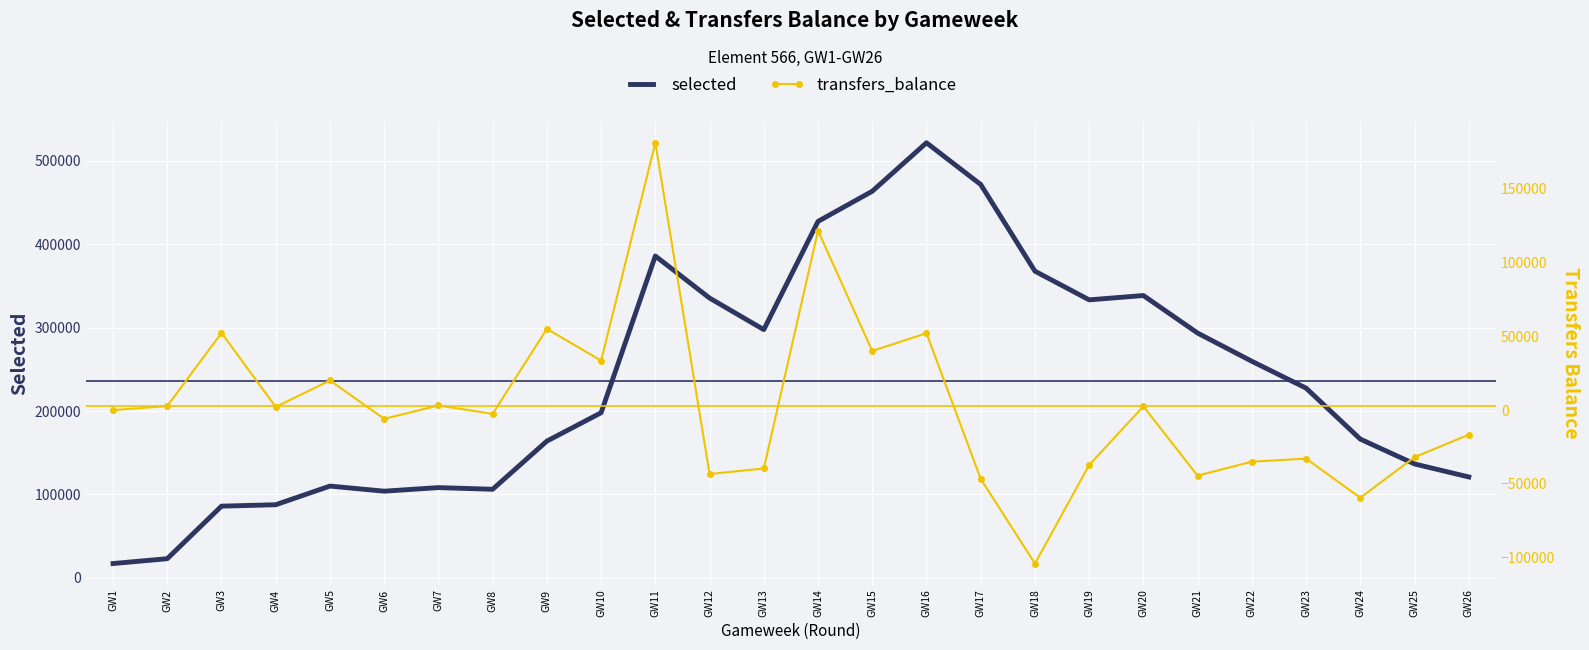

What is the difference between the maximum and minimum values in the transfers_balance series?

285072